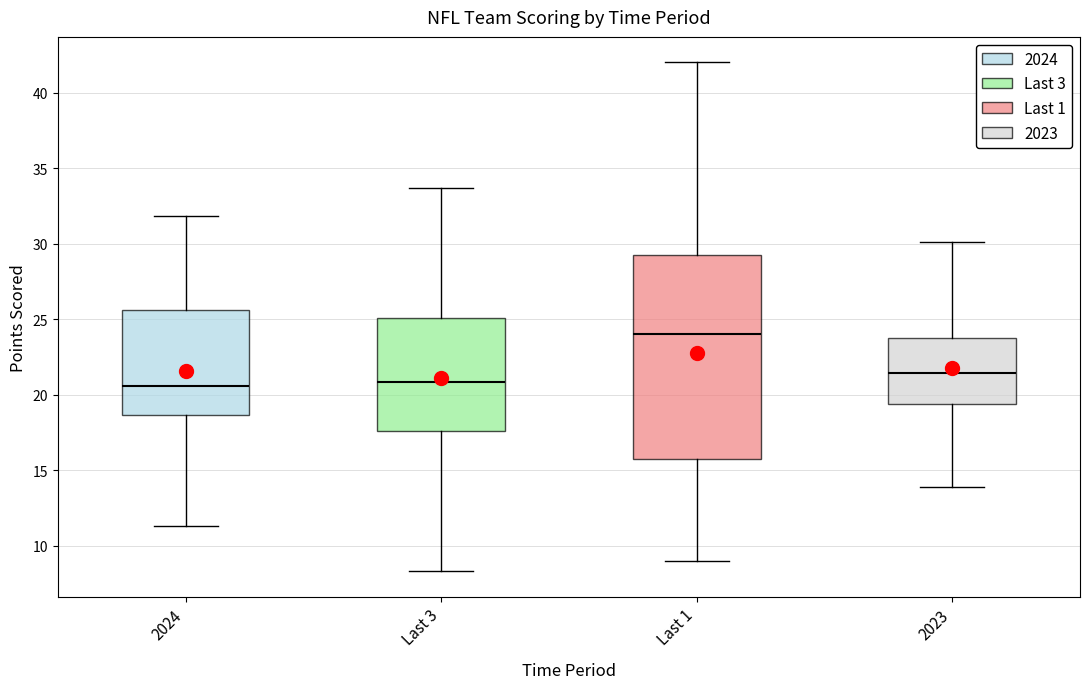

Which box is the tallest, from its lower edge to its upper edge?

Last 1